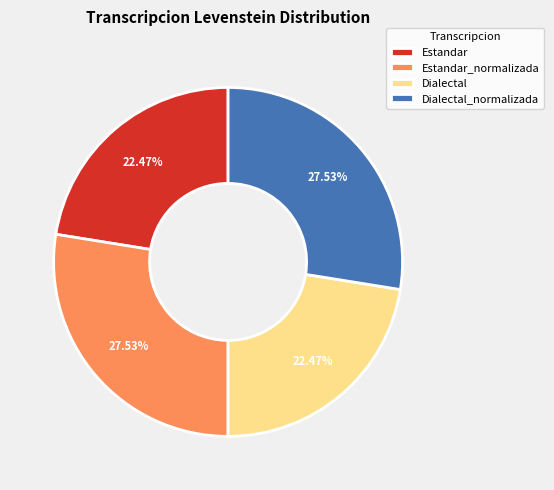

To the nearest percent, what is the difference between the largest and smallest slice percentages?

5%